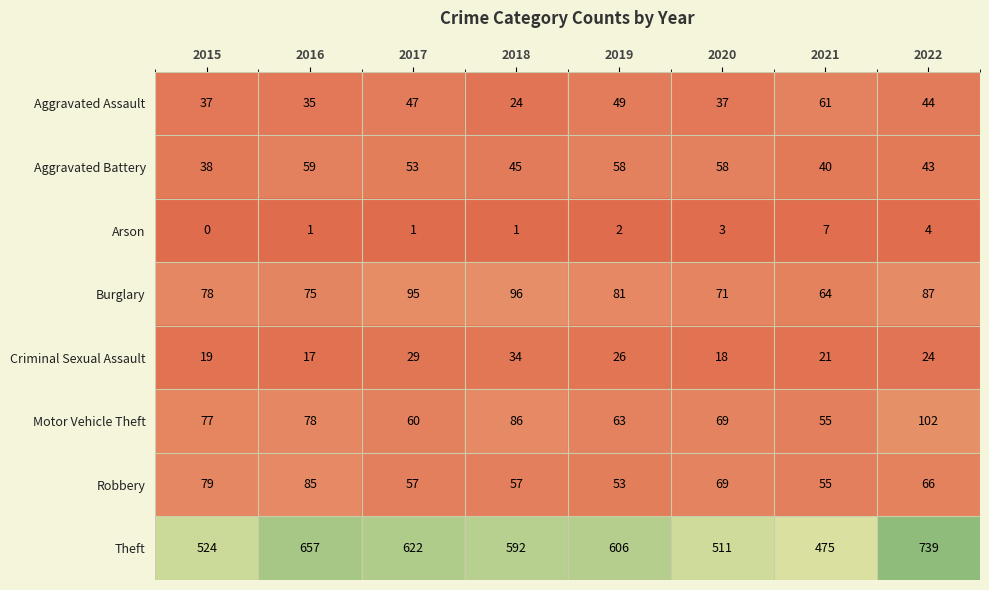

What is the spread (max minus min) of values at 2018?

591